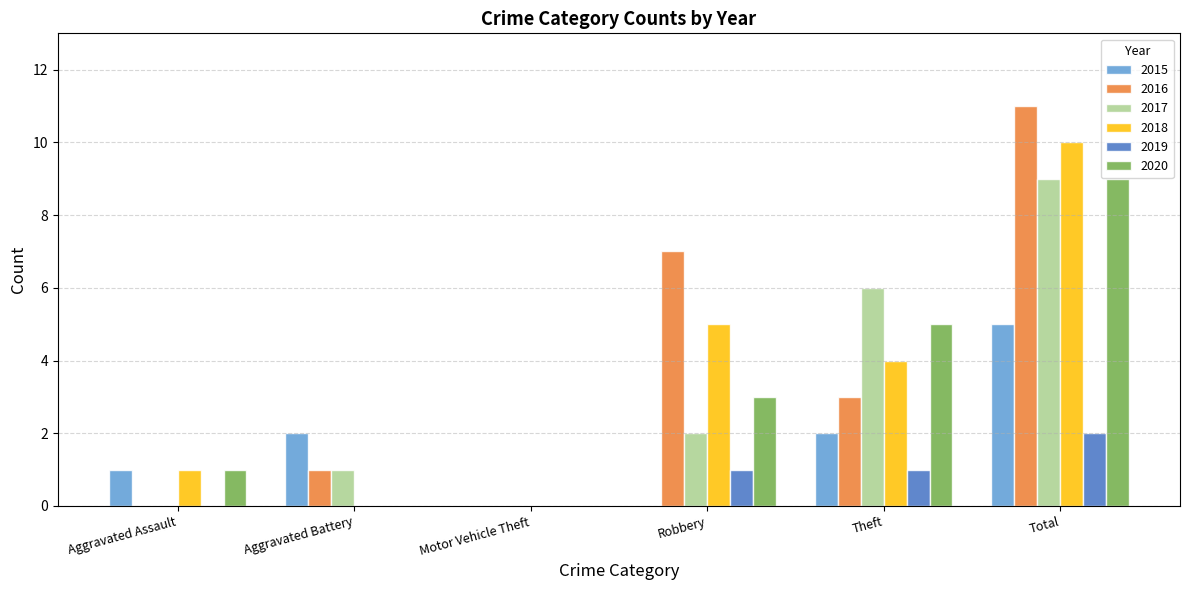

True or false: 2017 has a value of 14 at Total.

False